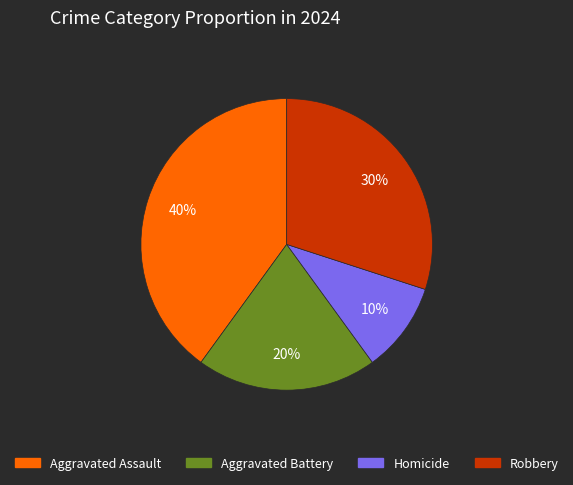

Count the number of slices in the pie.

4